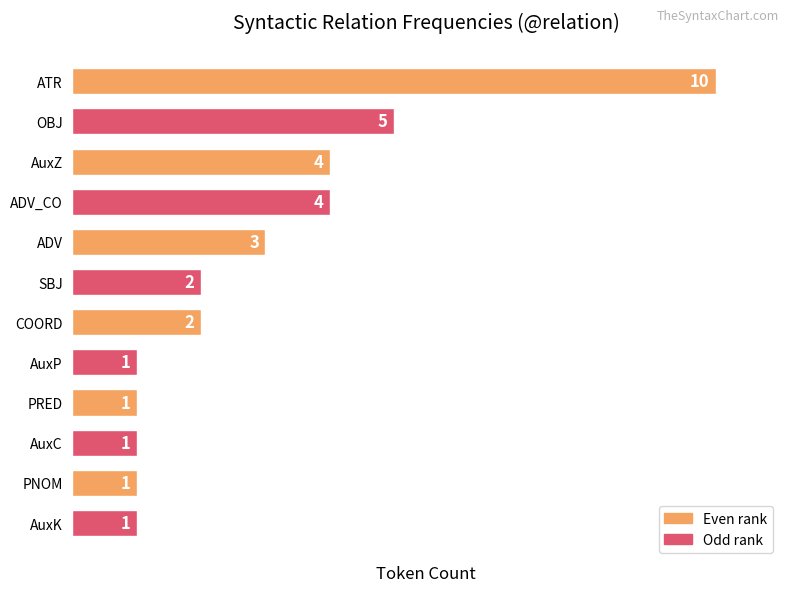

What is the difference between the second highest and second lowest values?

4